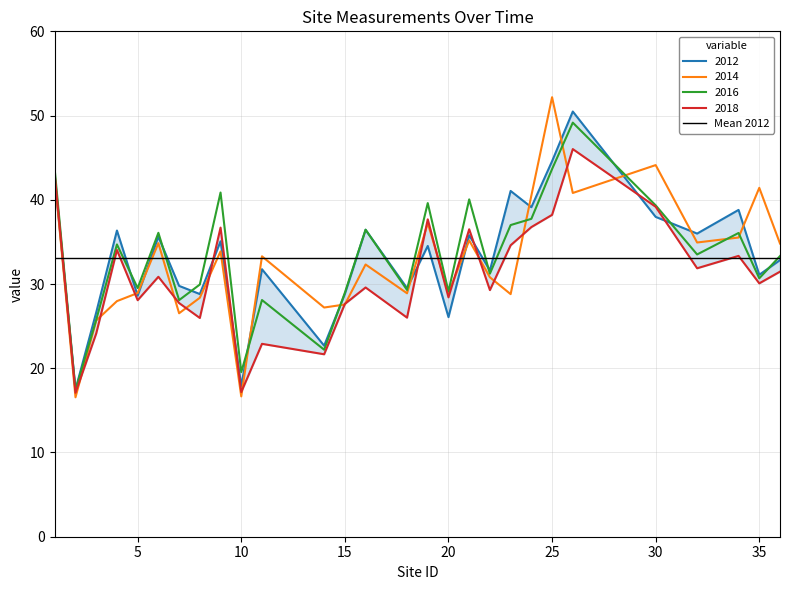

Between 9 and 30, which series saw the biggest shift?

2014